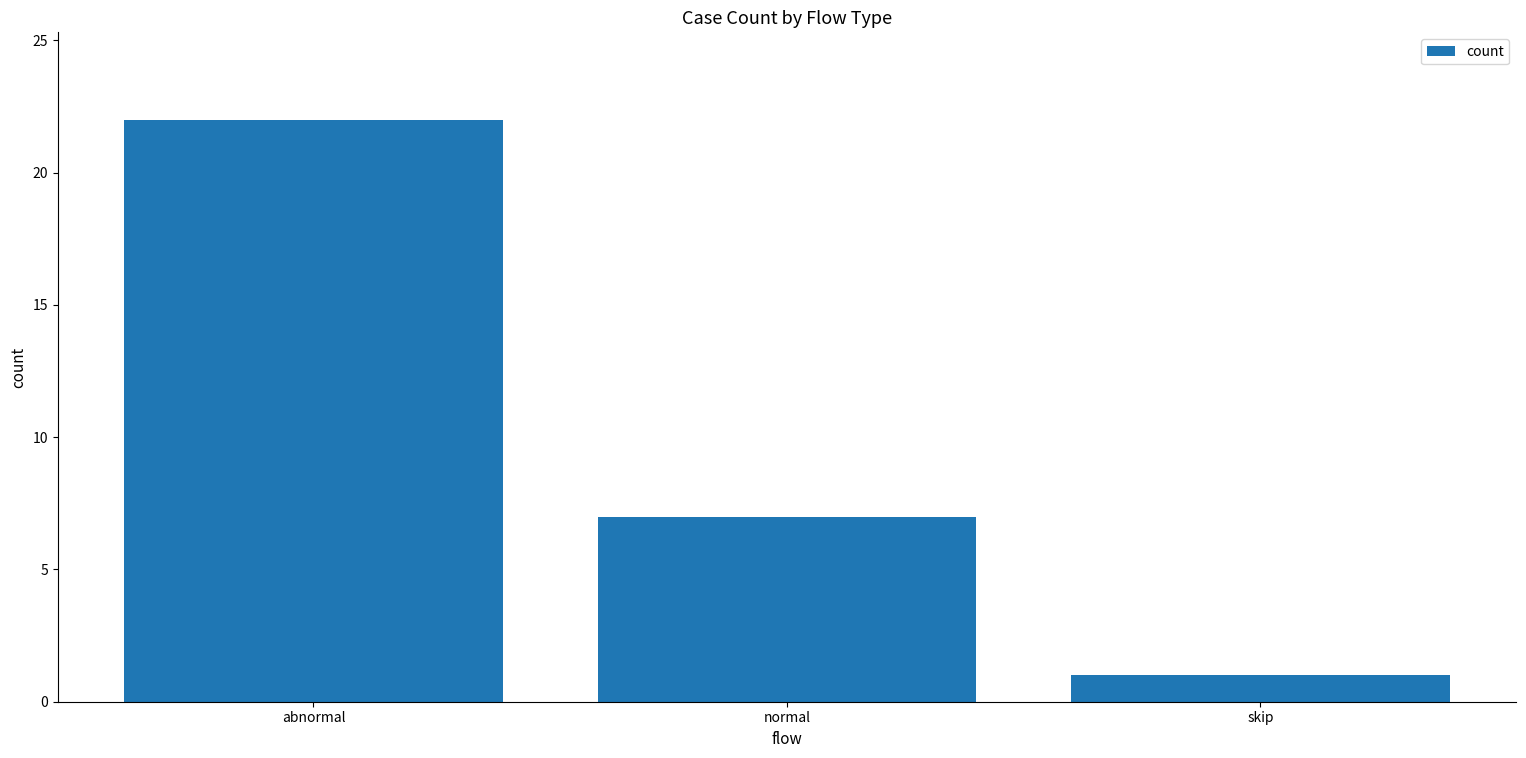

The value at normal is 7. True or false?

True